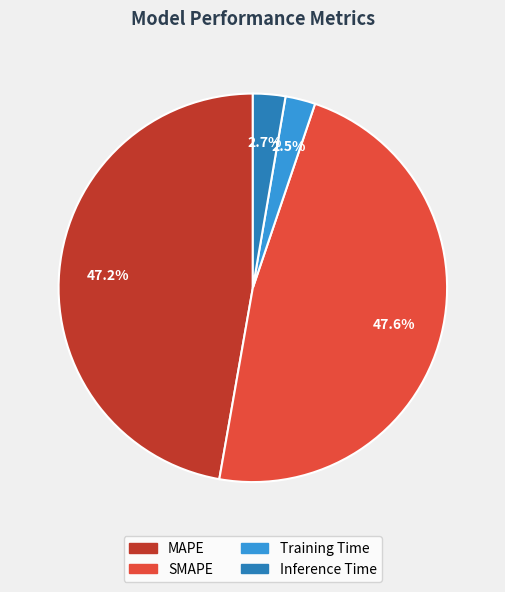

True or false: SMAPE accounts for 40% of the total.

False